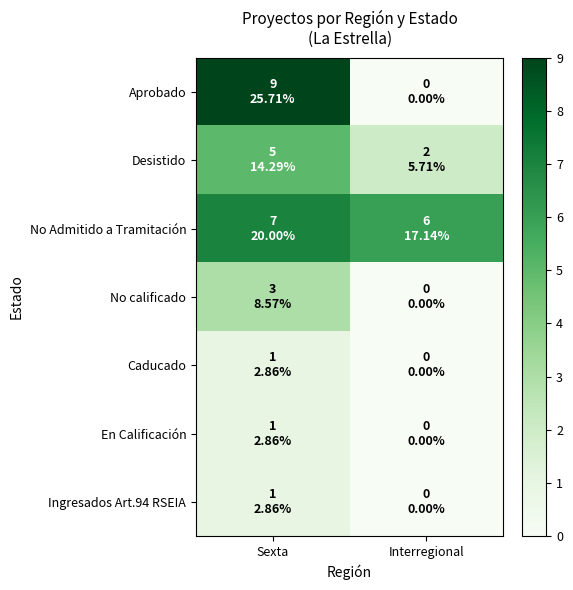

At Interregional, list the series in order from largest to smallest.

No Admitido a Tramitación, Desistido, Aprobado, No calificado, Caducado, En Calificación, Ingresados Art.94 RSEIA